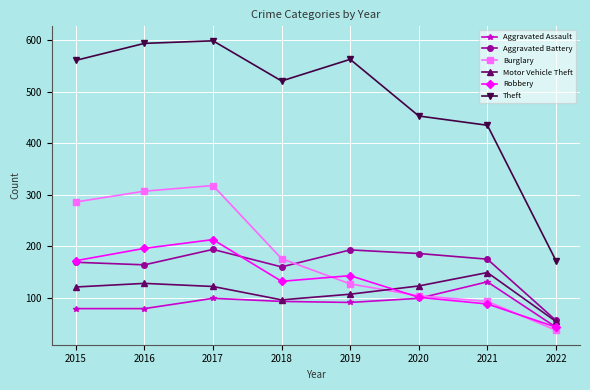

True or false: Motor Vehicle Theft and Theft cross at least once.

False